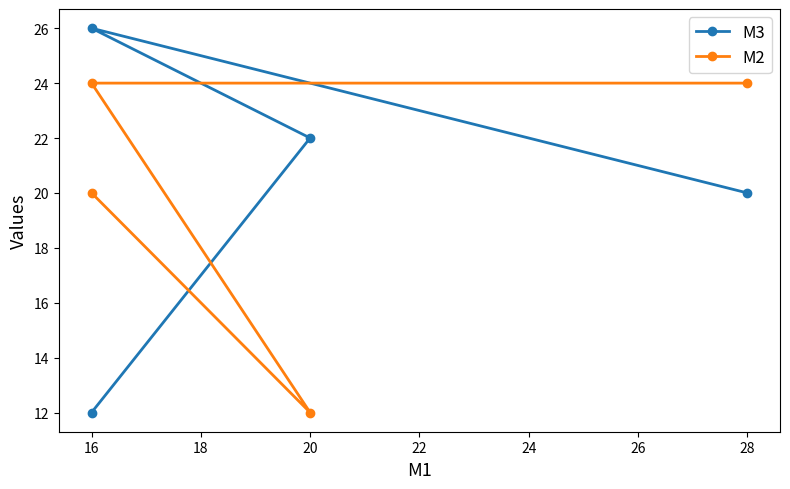

True or false: M2 and M3 cross at least once.

True